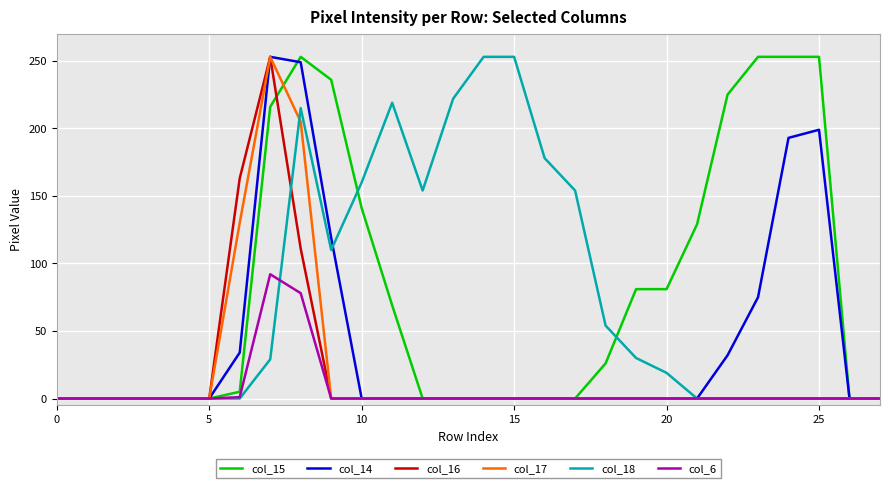

Does the chart have visible grid lines?

Yes